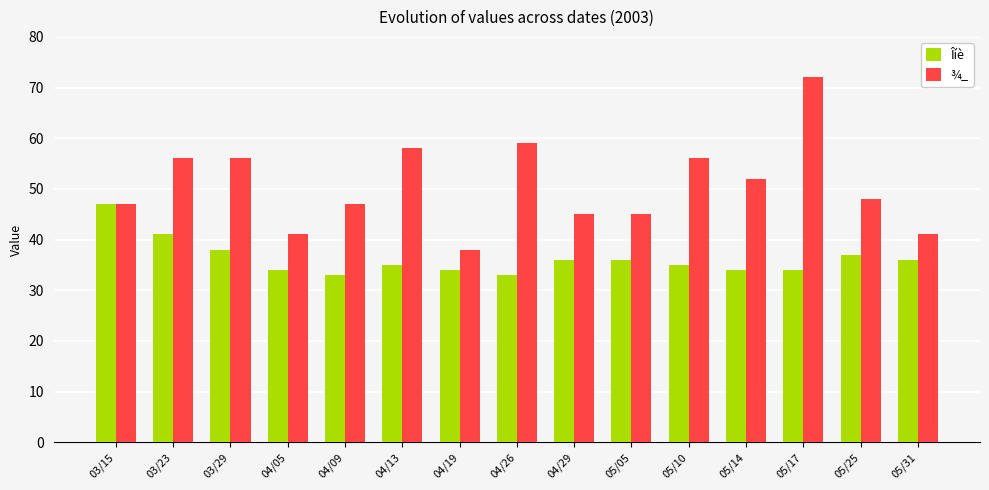

What is the label of the 13th bar from the right?

03/29